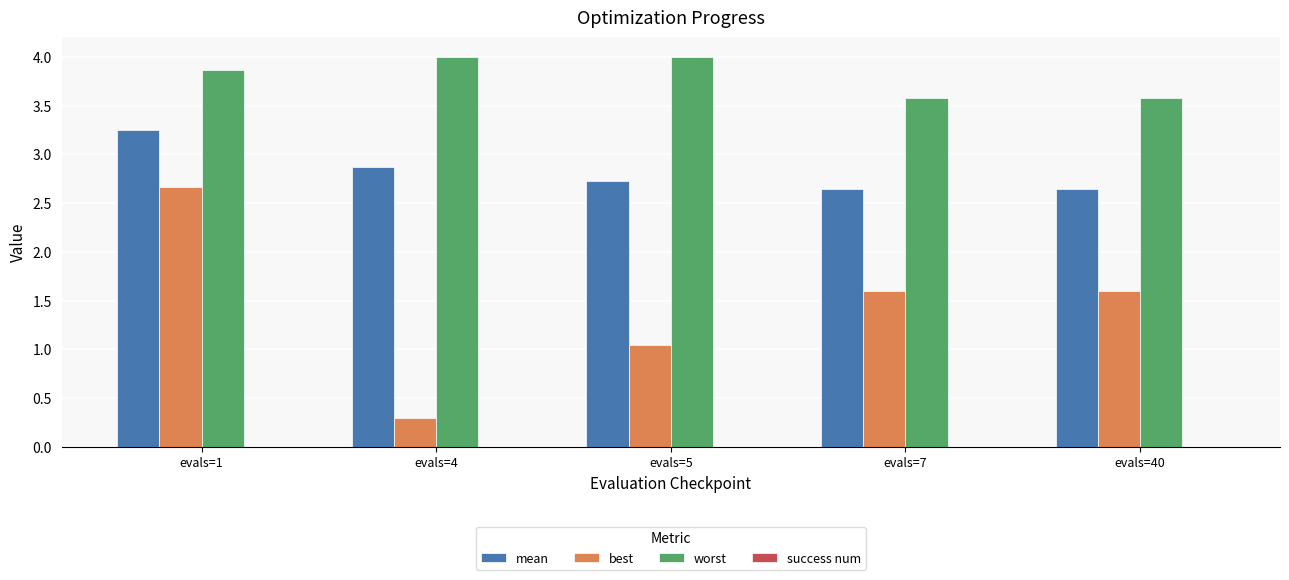

What is the difference between the maximum and second lowest values in the worst series?

0.4